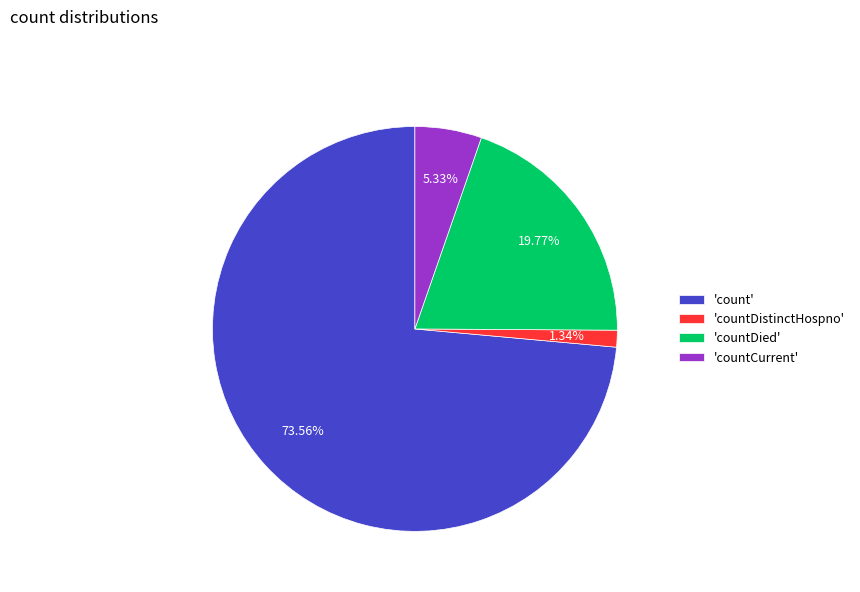

Between 'count' and 'countDied', which is larger?

'count'